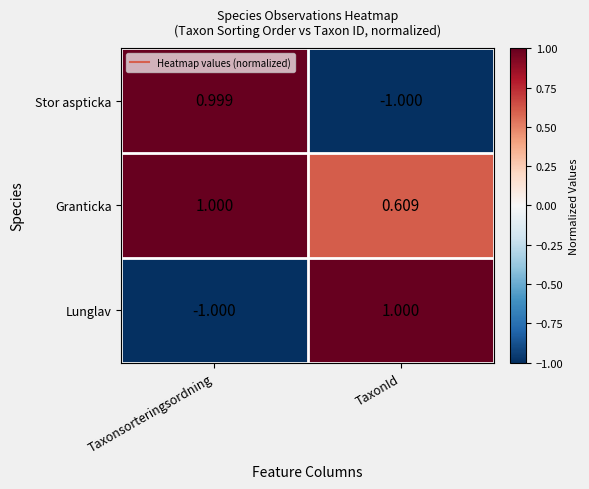

Rank the series at Taxonsorteringsordning from highest to lowest value.

Granticka, Stor aspticka, Lunglav